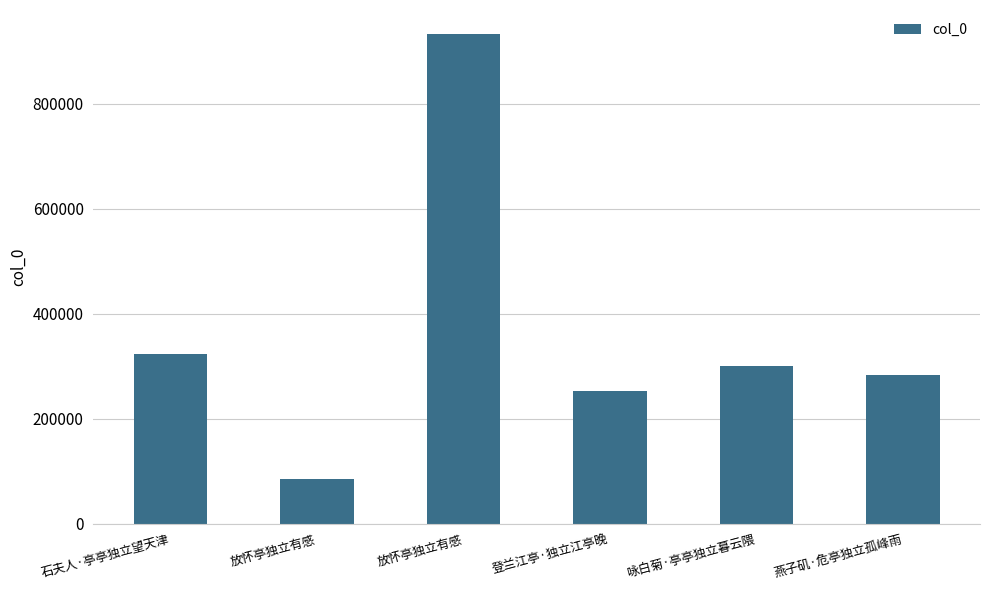

What is the smallest value displayed?

84662